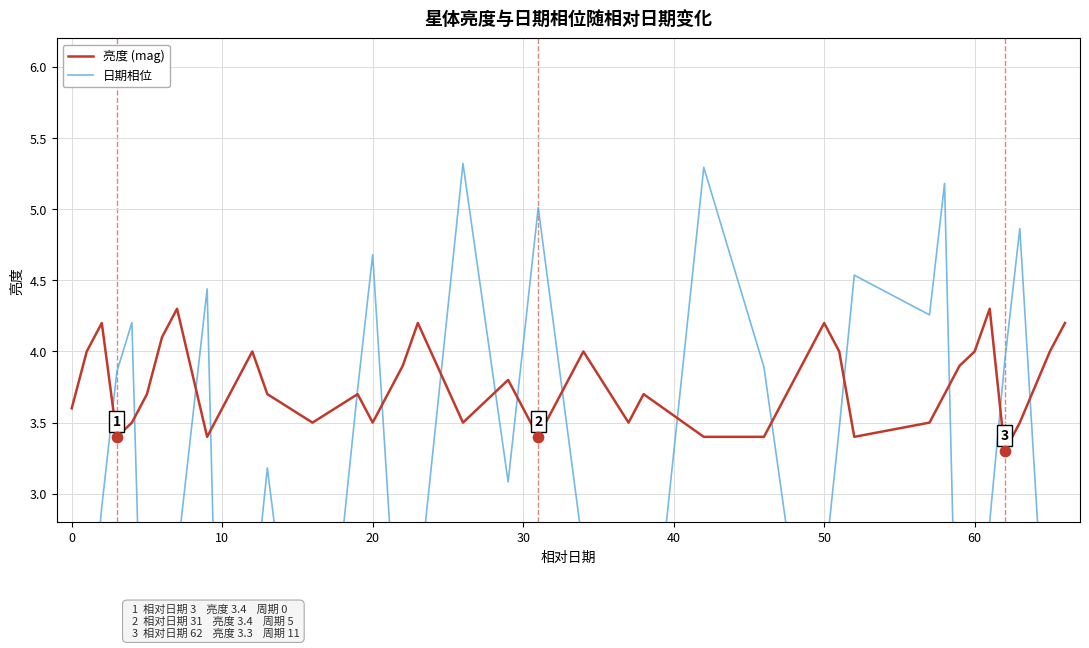

What are all the series names shown in the legend?

亮度 (mag), 日期相位